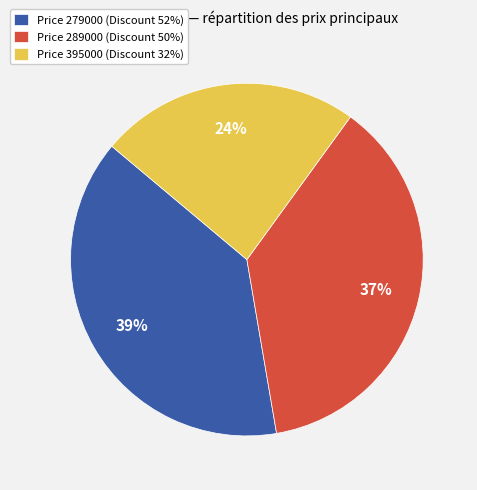

Which has a higher value, Price 289000 (Discount 50%) or Price 279000 (Discount 52%)?

Price 279000 (Discount 52%)